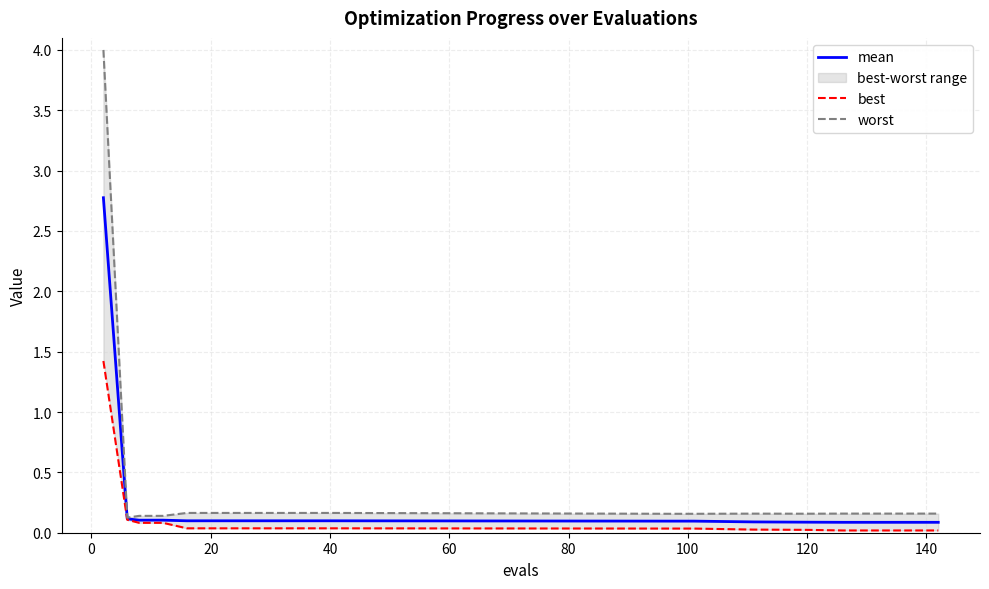

Reading left to right, transcribe all the data shown in this chart.

mean: 2.8	0.1	0.1	0.1	0.1	0.1	0.1	0.1	0.1	0.1	0.1	0.1	0.1	0.1	0.1	0.1	0.1	0.1	0.1	0.1
best: 1.4	0.1	0.1	0.1	0.0	0.0	0.0	0.0	0.0	0.0	0.0	0.0	0.0	0.0	0.0	0.0	0.0	0.0	0.0	0.0
worst: 4.0	0.1	0.1	0.1	0.2	0.2	0.2	0.2	0.2	0.2	0.2	0.2	0.2	0.2	0.2	0.2	0.2	0.2	0.2	0.2